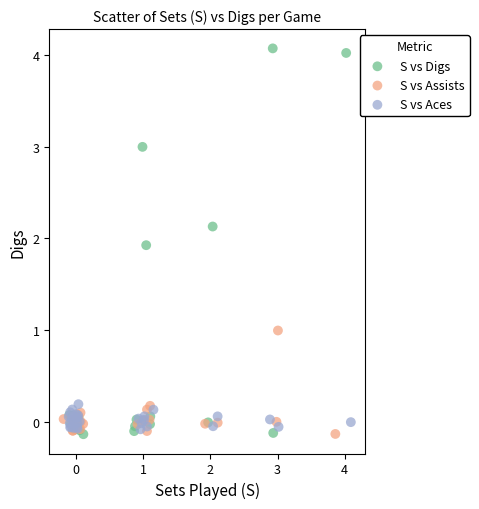

Which series has the widest spread of Y values?

S vs Digs